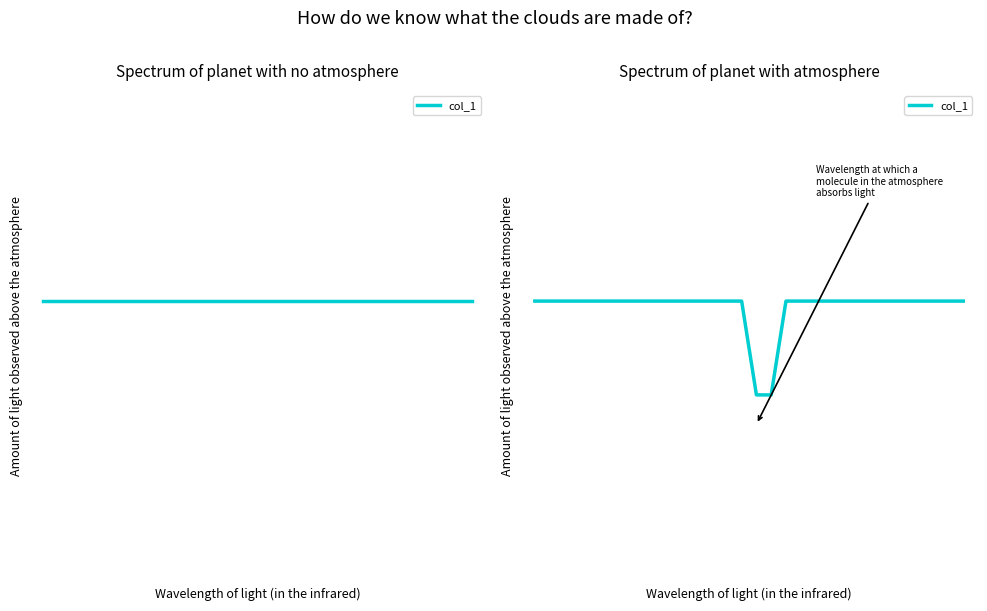

How many data points are less than 6601?

2